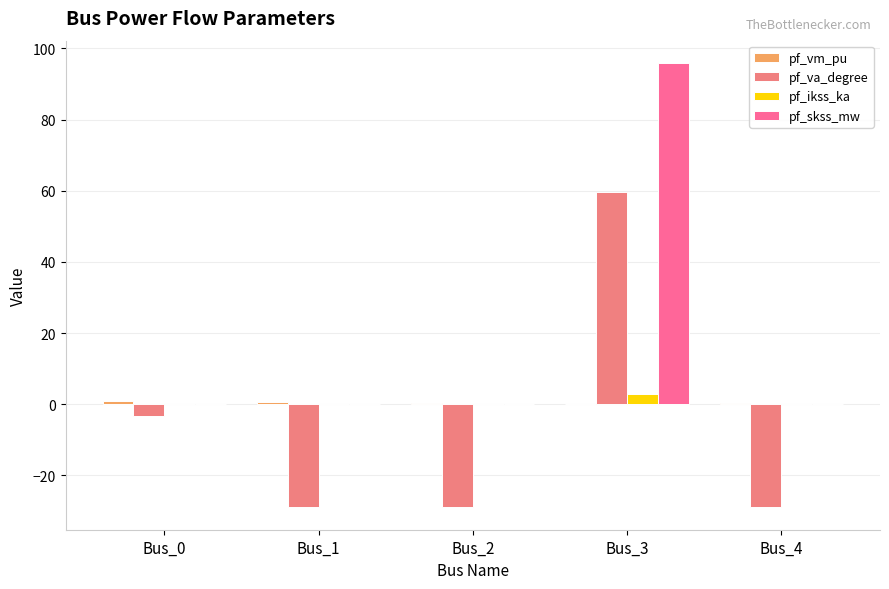

The pf_skss_mw series shows 95.9 at Bus_3. True or false?

True